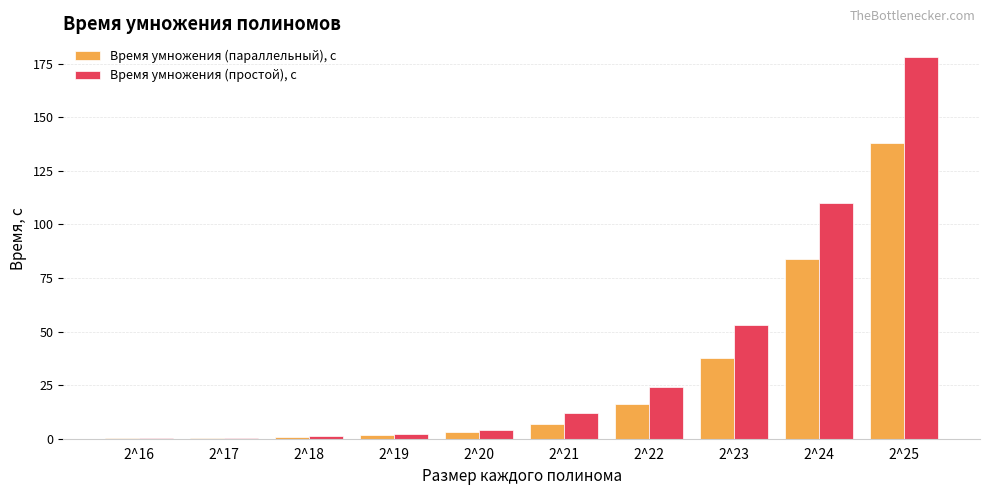

How many data points in Время умножения (параллельный), с are above 6?

5